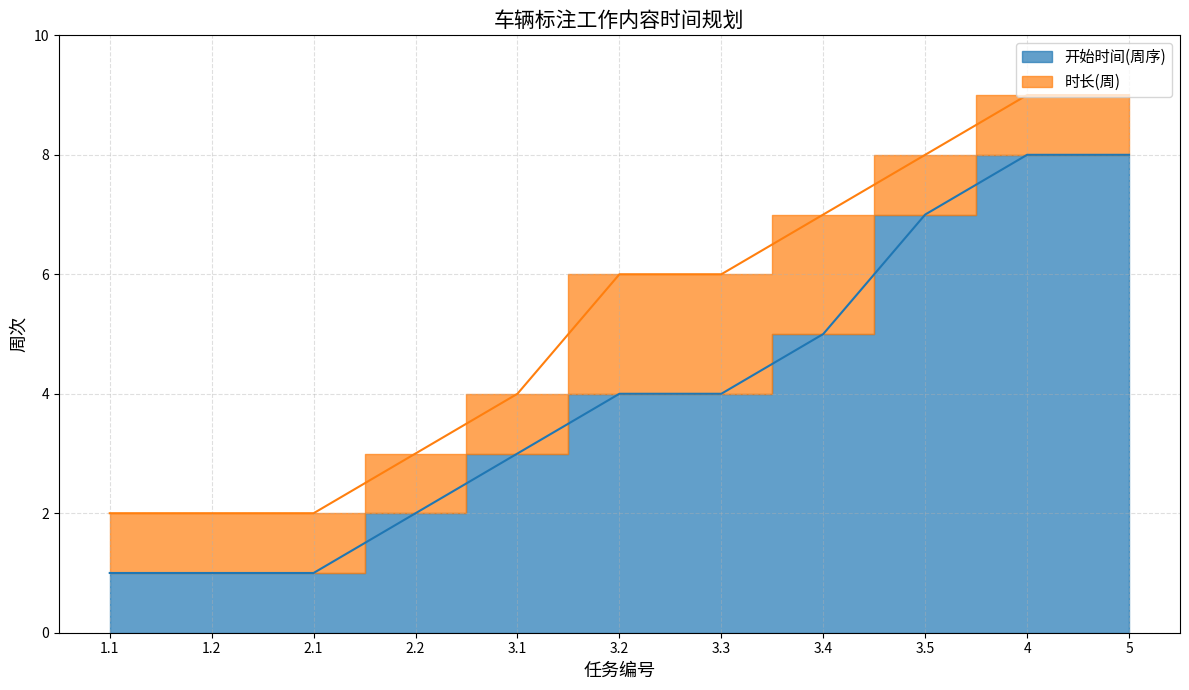

What is the sum of all values?

44